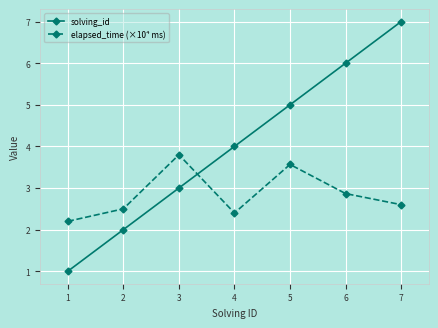

Which series has the largest total across all categories?

solving_id